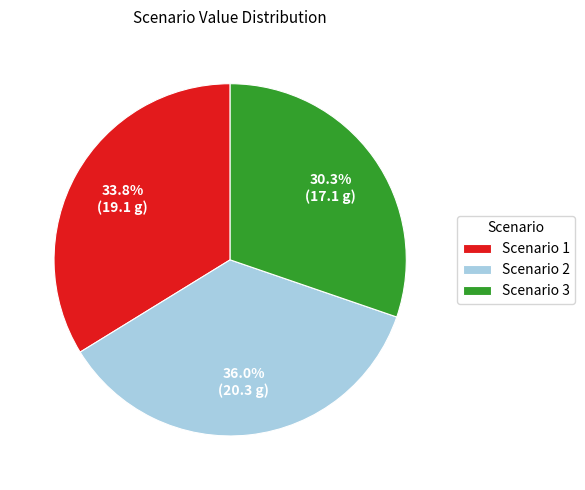

Is there a majority slice in this chart?

No